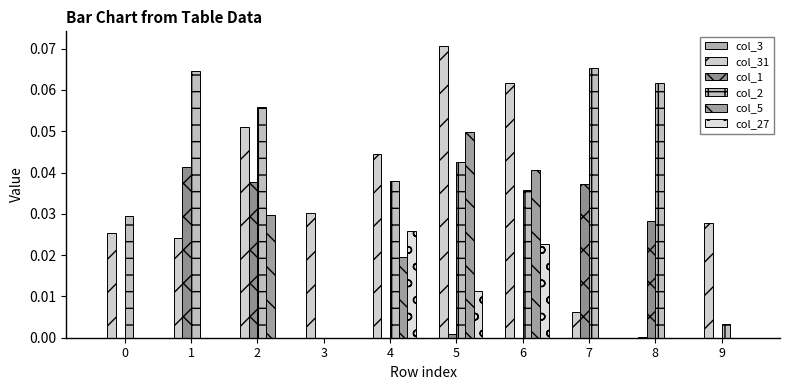

At which category is the sum across all series the highest?

5